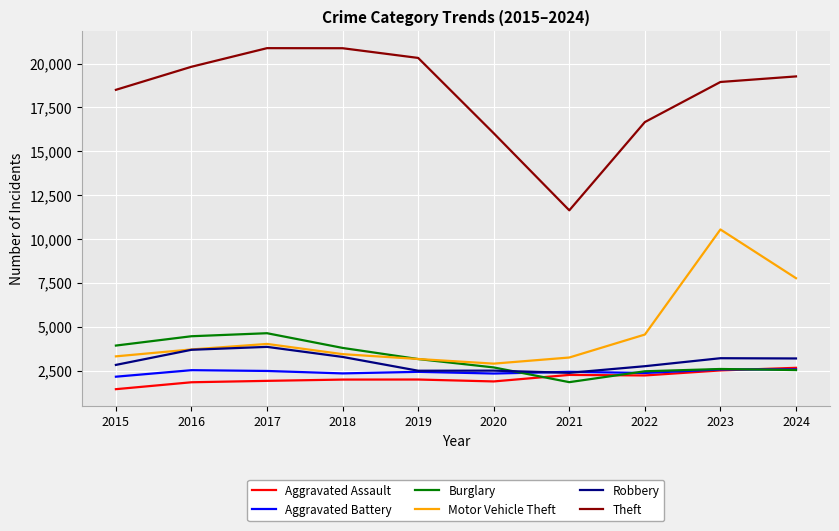

Between 2021 and 2024, which series saw the biggest shift?

Theft